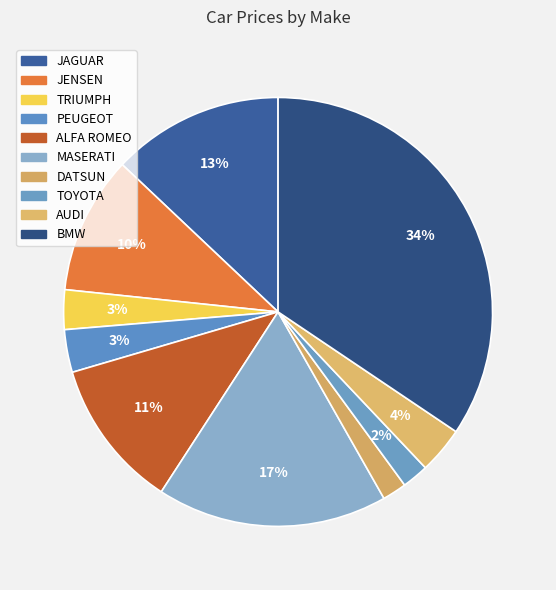

To the nearest percent, what portion does PEUGEOT represent?

3%